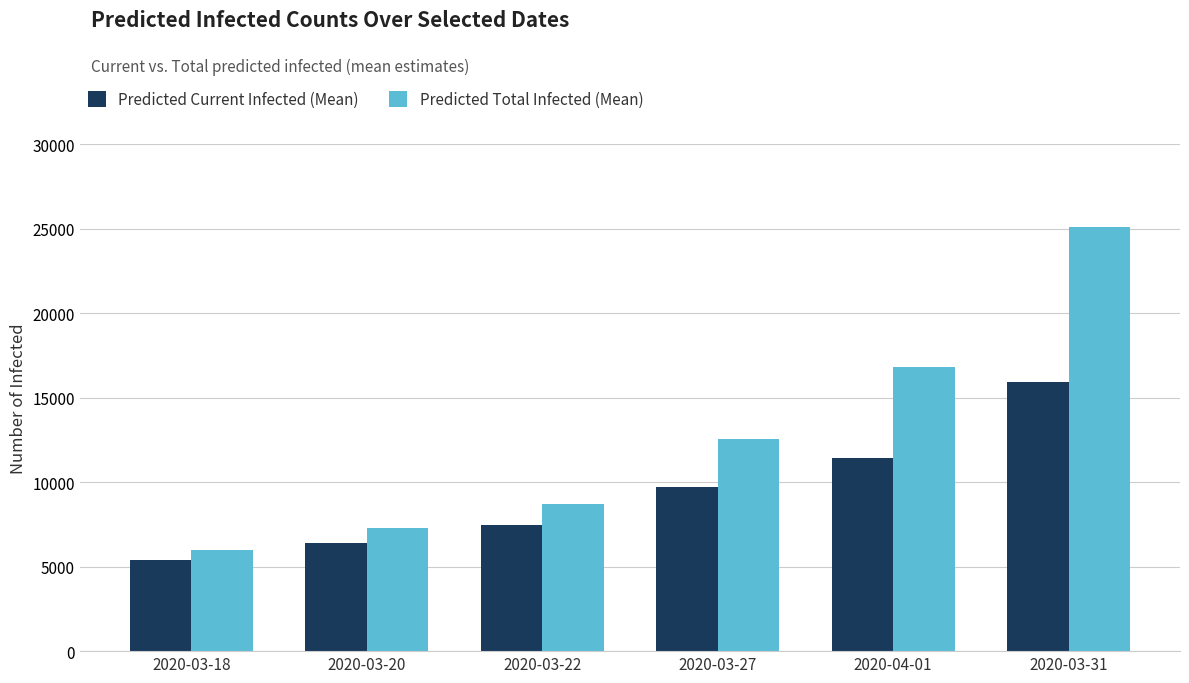

What is the sum of the Predicted Total Infected (Mean) values at 2020-03-20 and 2020-03-18?

13291